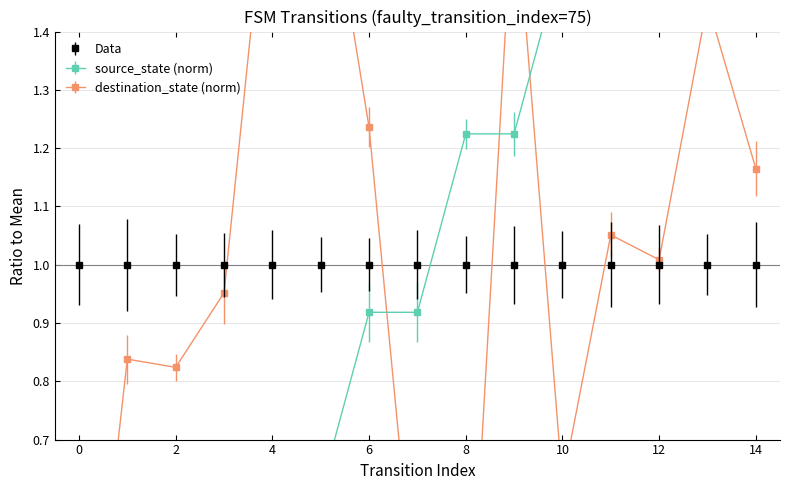

Between 3 and 14, which series saw the biggest shift?

source_state